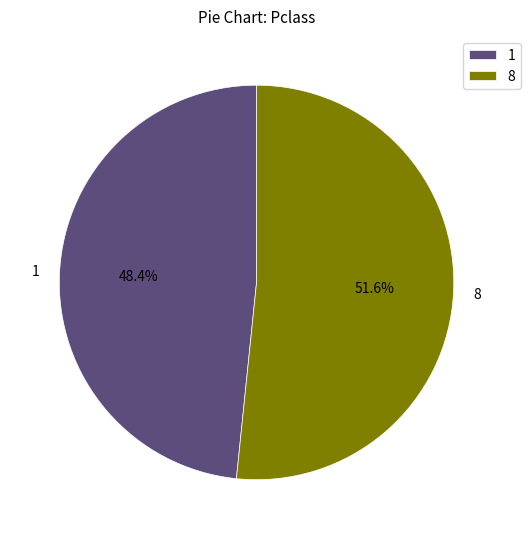

Between 1 and 8, which is larger?

8